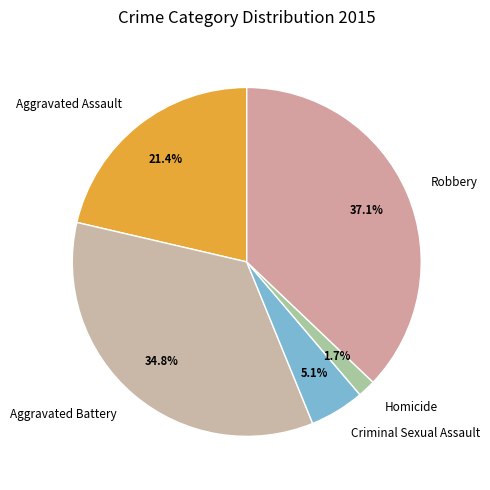

What is the largest slice in the pie chart?

Robbery